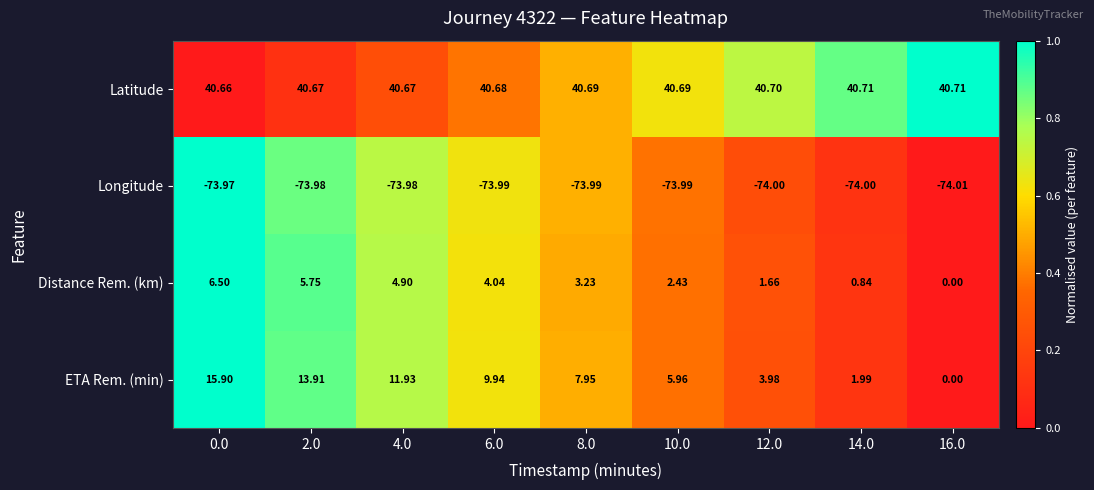

Which series changed the most between 0.0 and 12.0?

ETA Rem. (min)